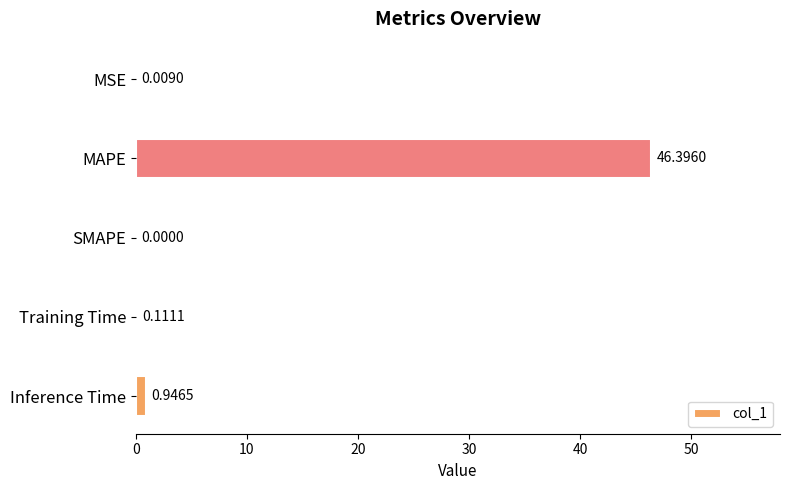

At which category does the chart reach its peak across all series?

MAPE